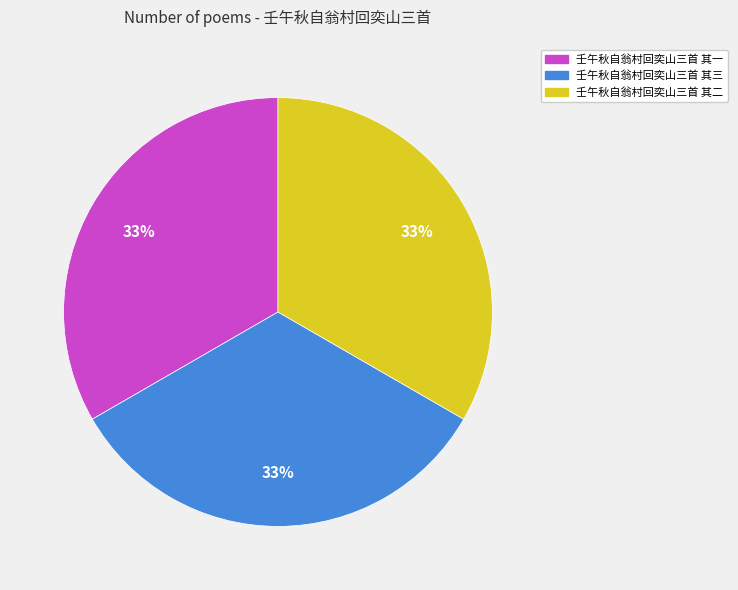

Count the number of slices in the pie.

3